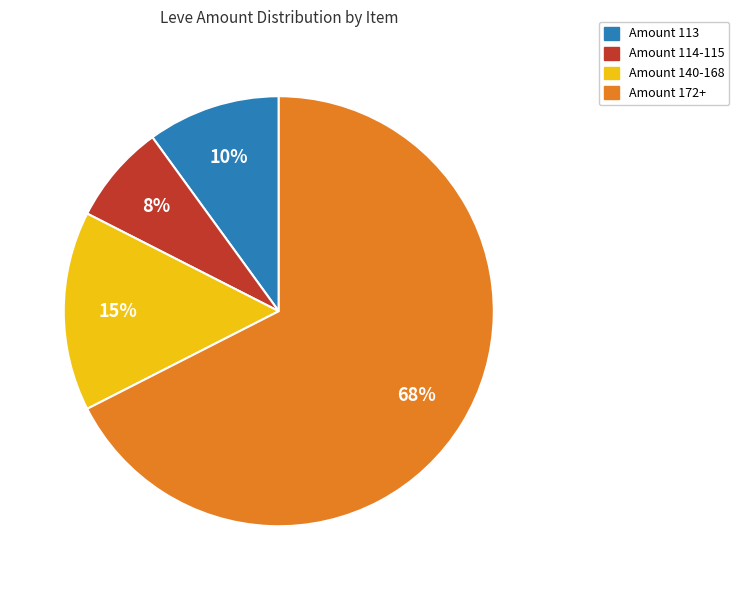

How many slices are in this pie chart?

4